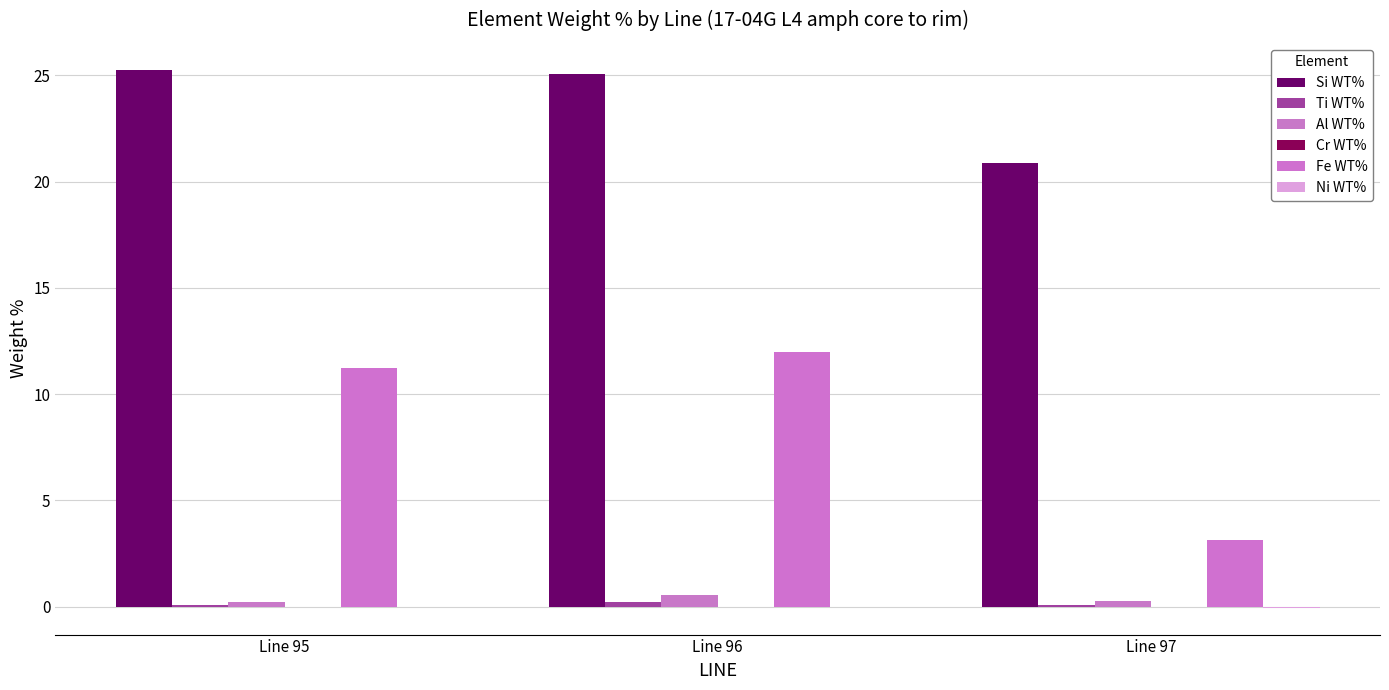

Rank the series at Line 95 from lowest to highest value.

Cr WT%, Ni WT%, Ti WT%, Al WT%, Fe WT%, Si WT%